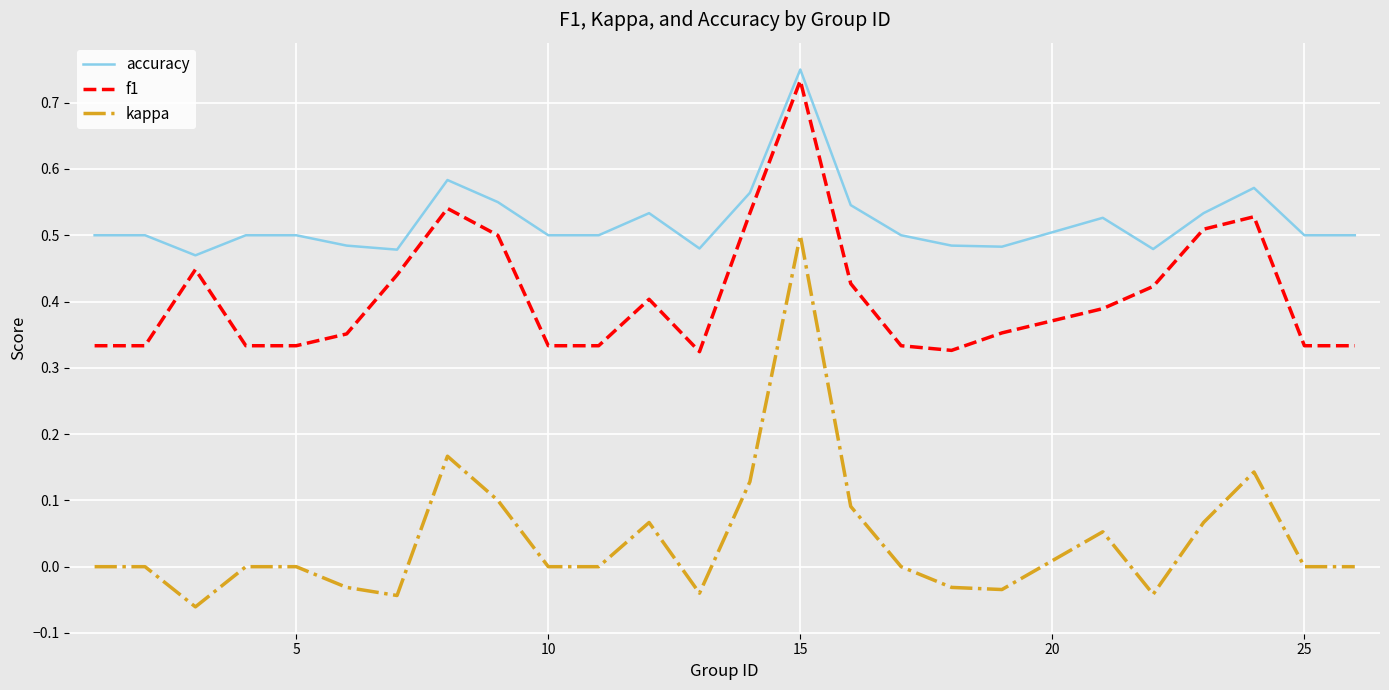

Which series has the largest range (max minus min)?

kappa